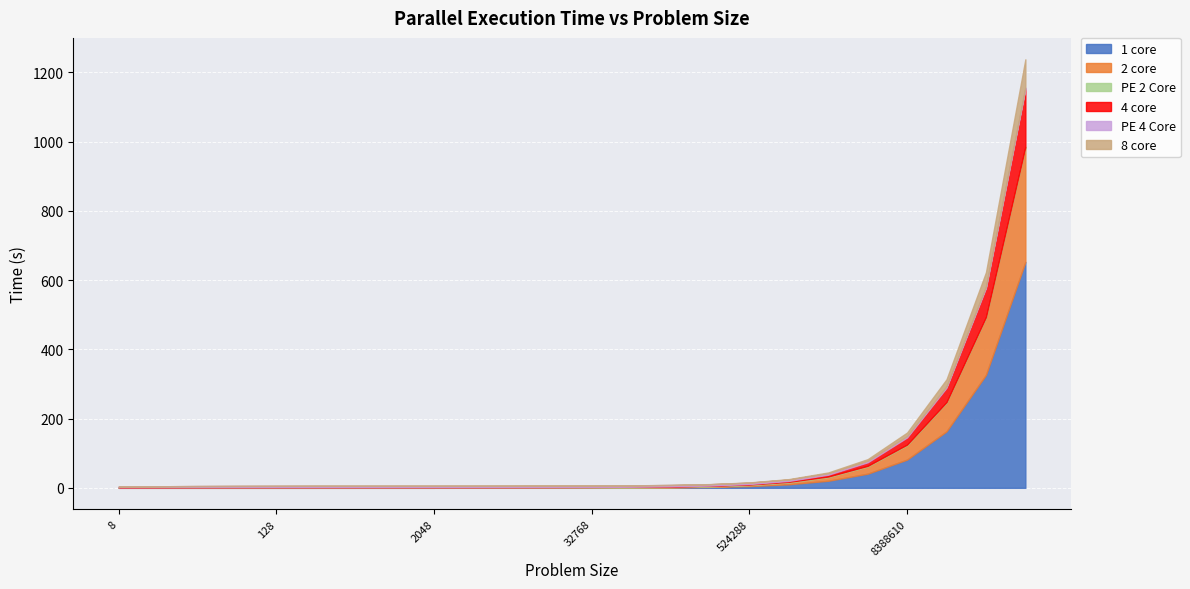

What is the difference between the second highest and minimum values in the 2 core series?

165.2